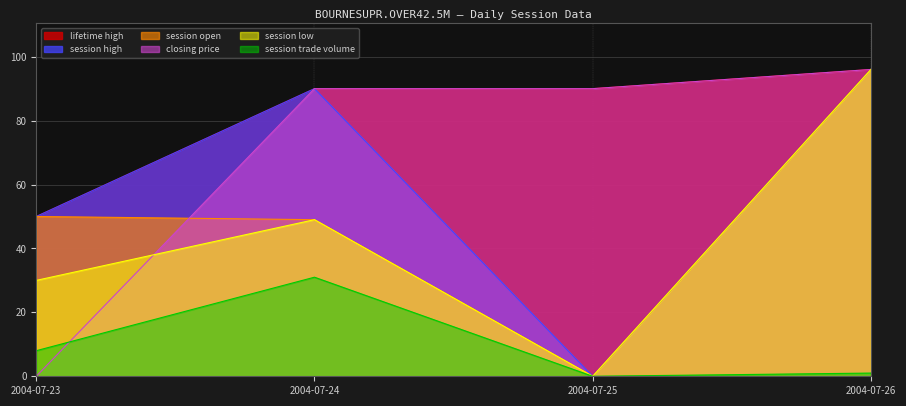

What is the difference between the maximum and minimum values in the session low series?

96